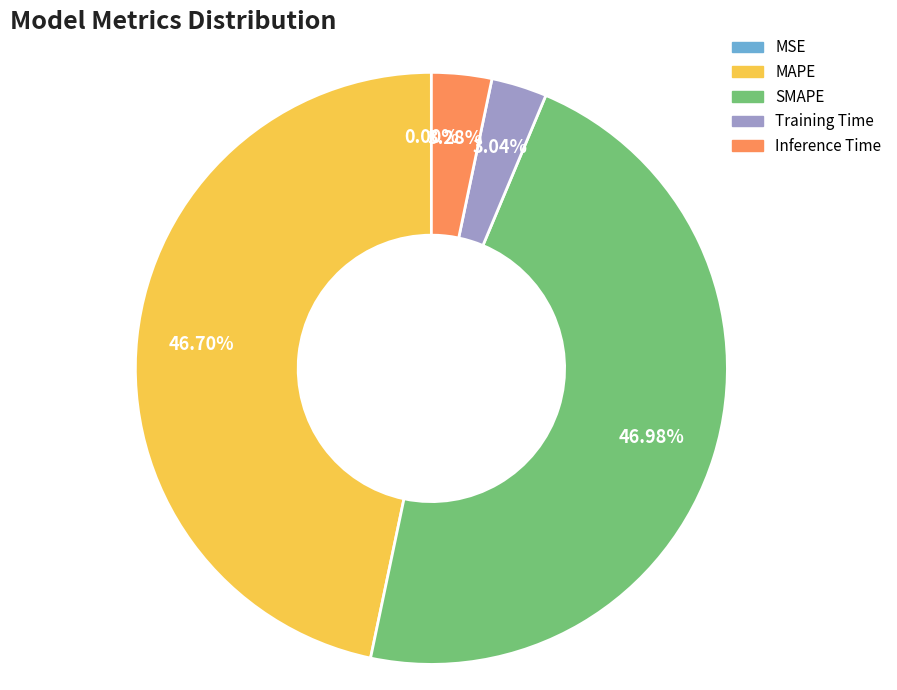

Is there a majority slice in this chart?

No